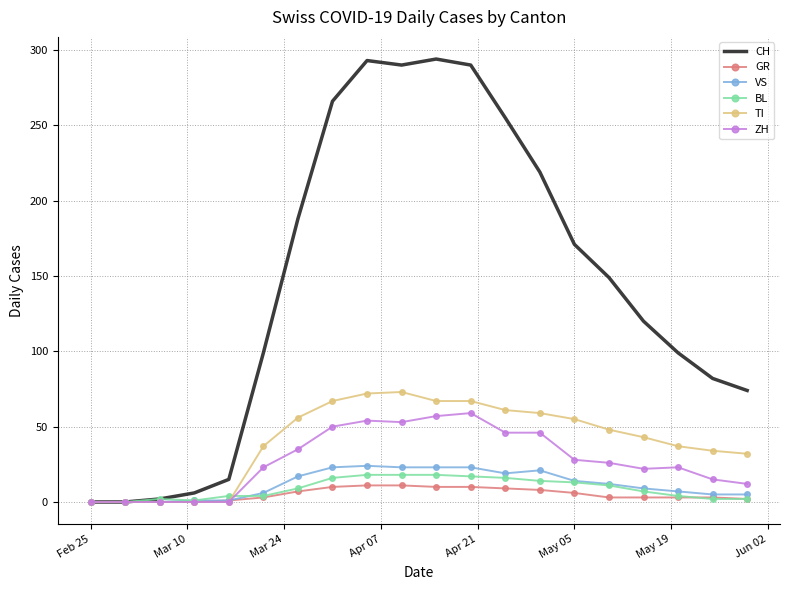

What is the maximum value for CH?

294